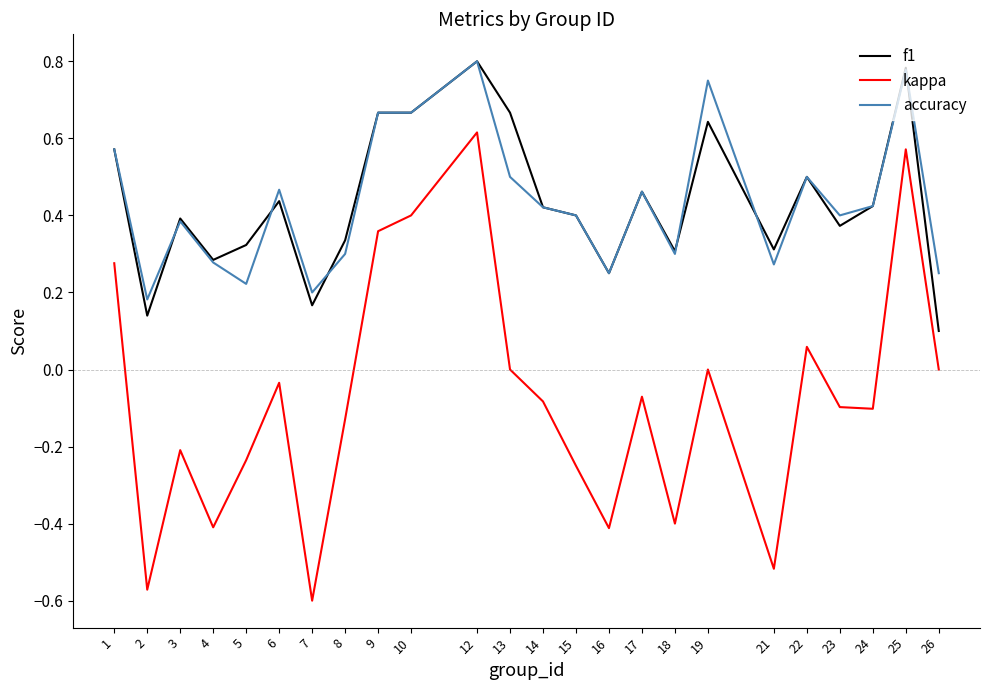

True or false: f1 and kappa intersect in this chart.

False